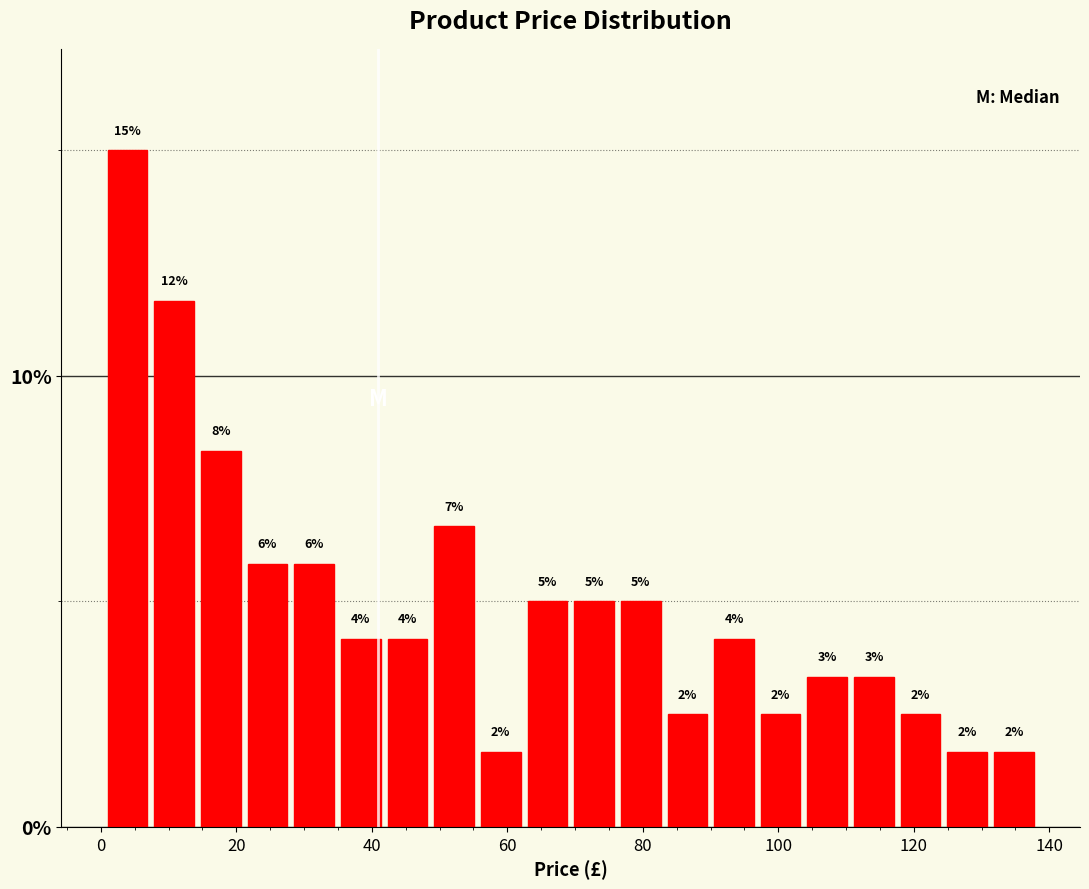

Read against the x-axis, roughly where is the centre of the tallest bar?

4